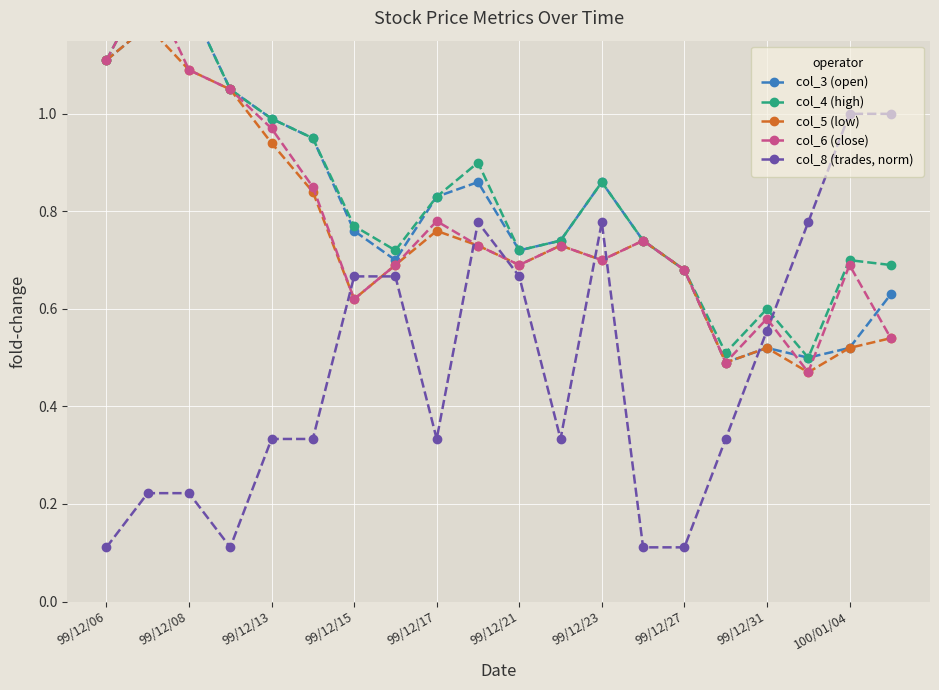

True or false: col_8 (trades, norm) has more than 0 points higher than both neighbors.

True